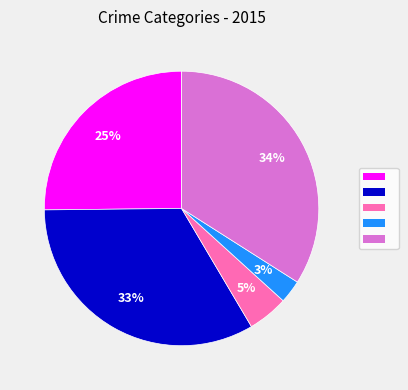

To the nearest percent, what is the difference between the largest and smallest slice percentages?

31%